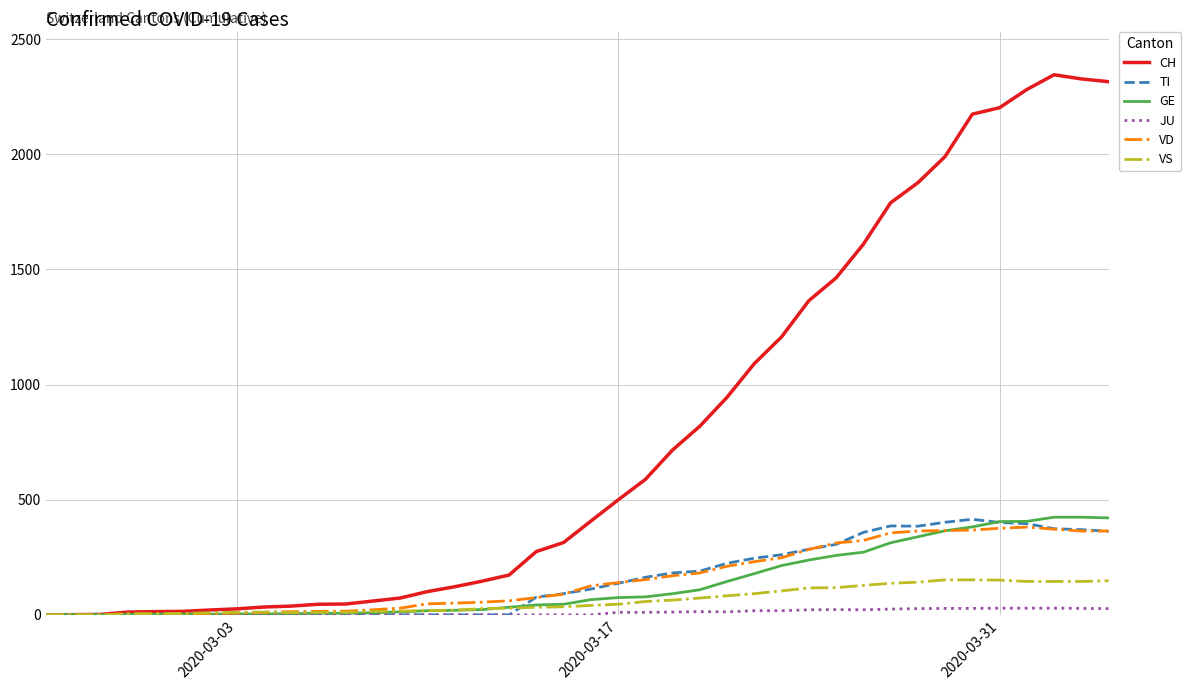

Which series has the widest spread of values?

CH